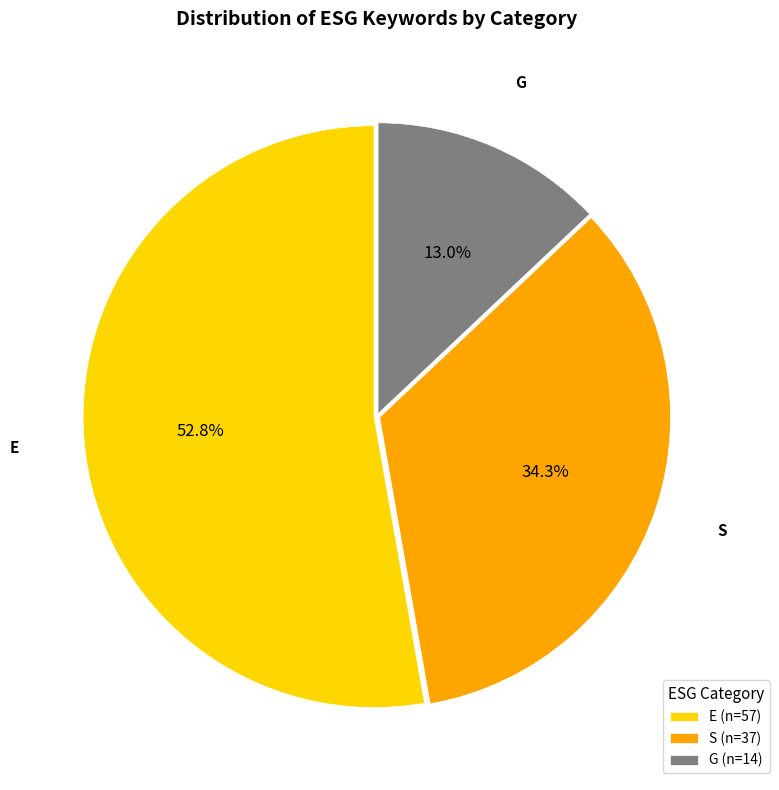

What is the smallest slice in the pie chart?

G